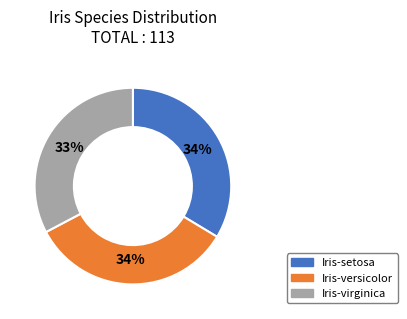

Is there any slice that represents more than half of the pie?

No